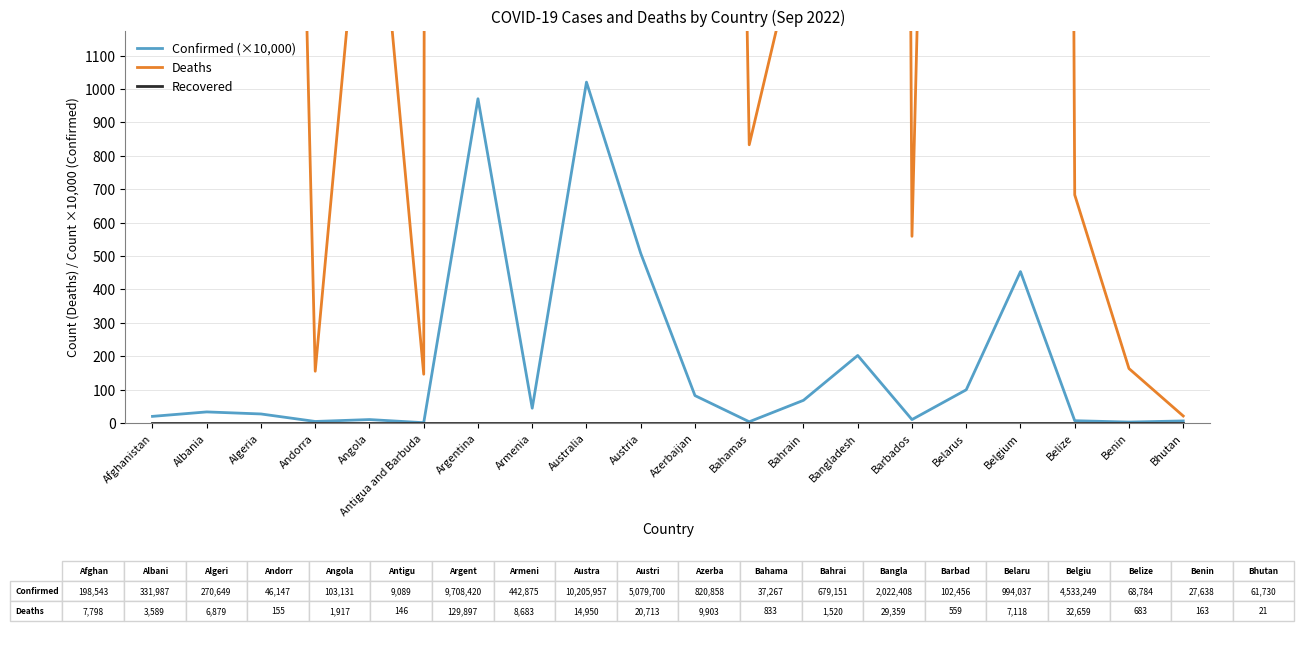

Which series has the largest total across all categories?

Deaths